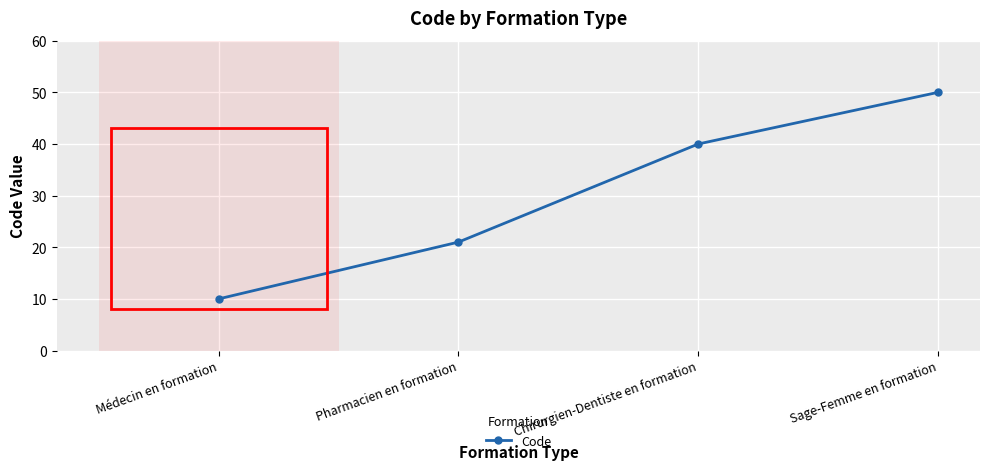

At which category does the chart reach its peak across all series?

Sage-Femme en formation